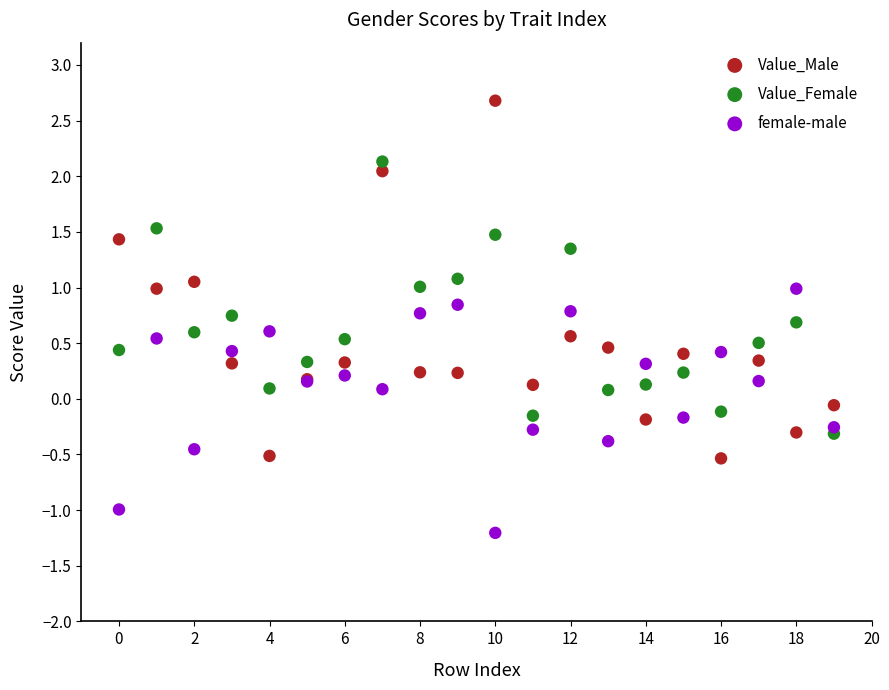

Which series contains the lowest Y value?

female-male